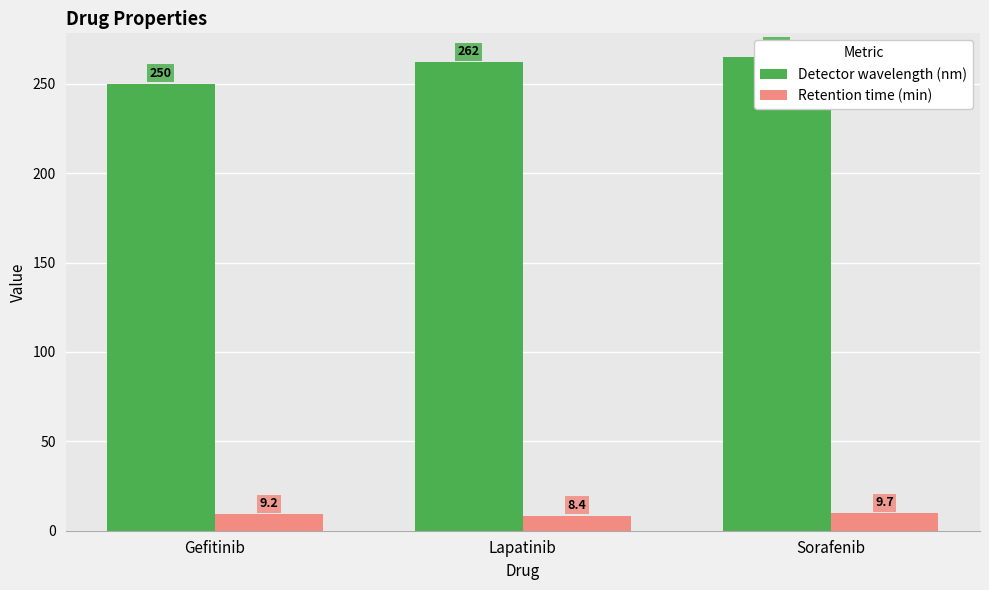

What are all the series names shown in the legend?

Detector wavelength (nm), Retention time (min)